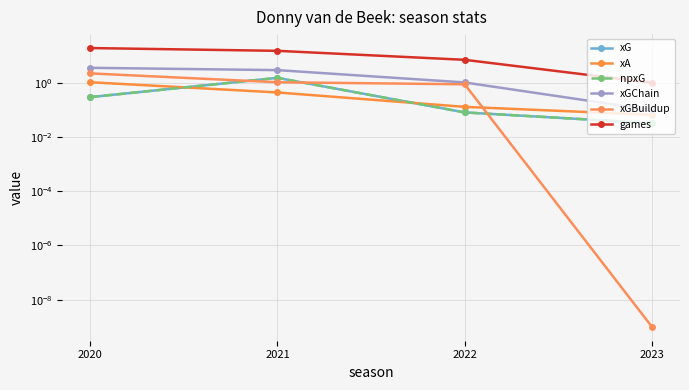

Is it true that xG equals 0.1 at 2022?

False